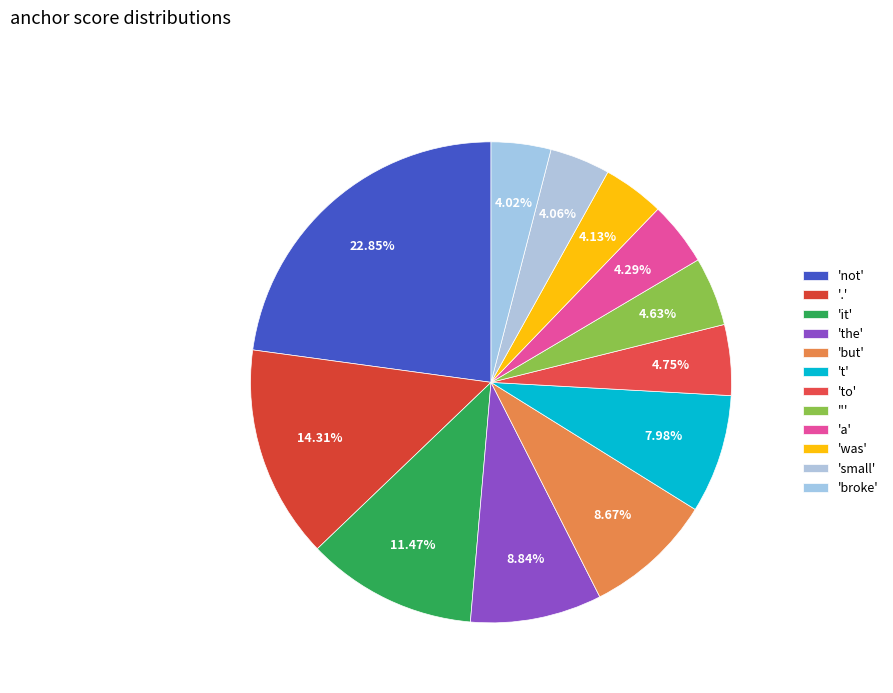

How many slices are in this pie chart?

12